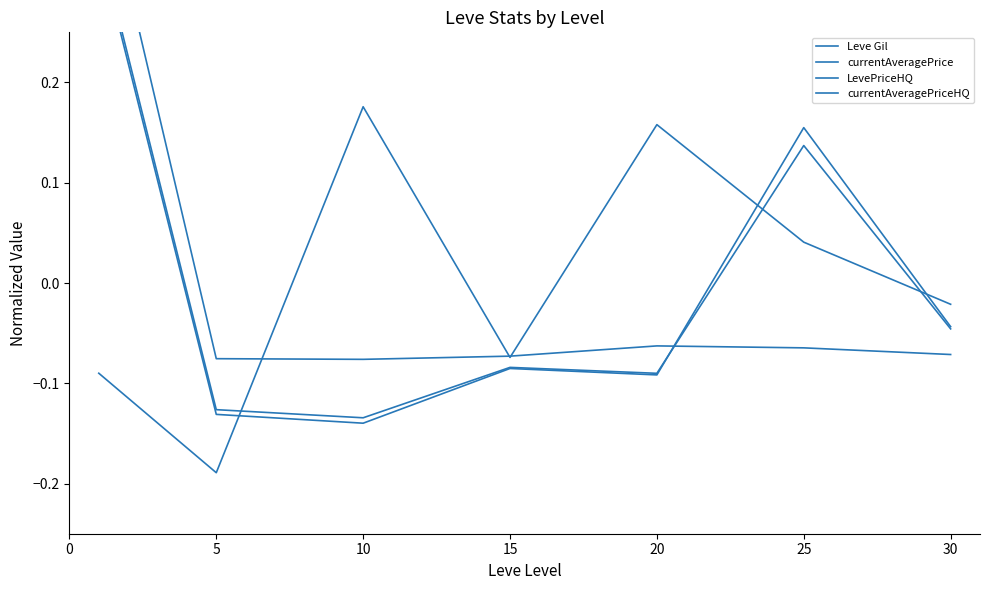

Read the currentAveragePrice value at 5.

-0.1